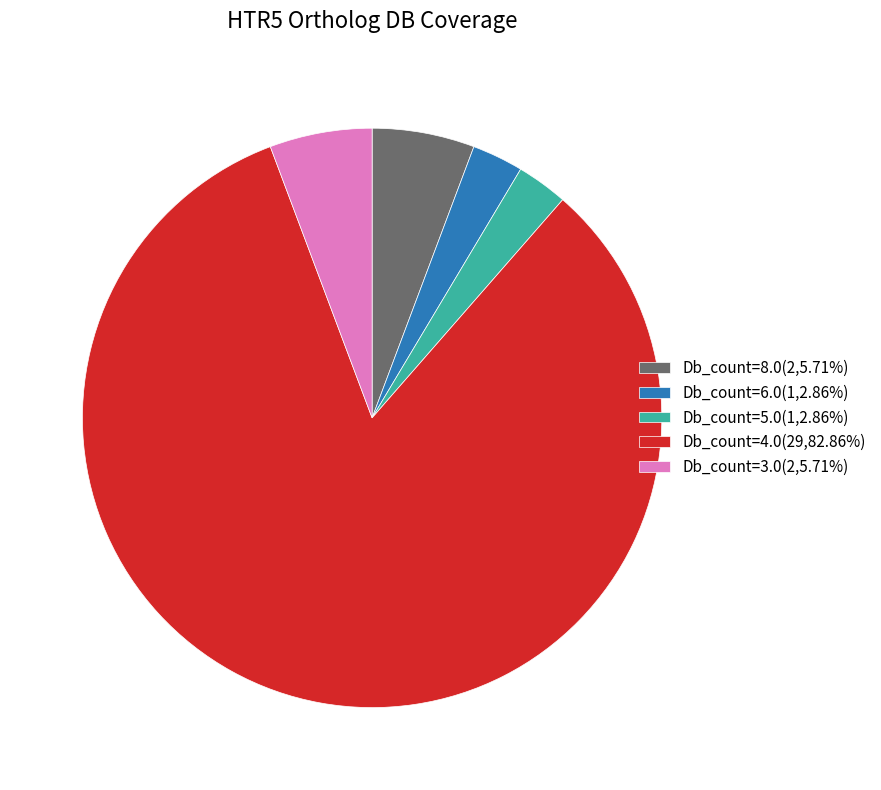

What is the ratio of the value at Db_count=4.0(29,82.86%) to the value at Db_count=6.0(1,2.86%)?

29.0